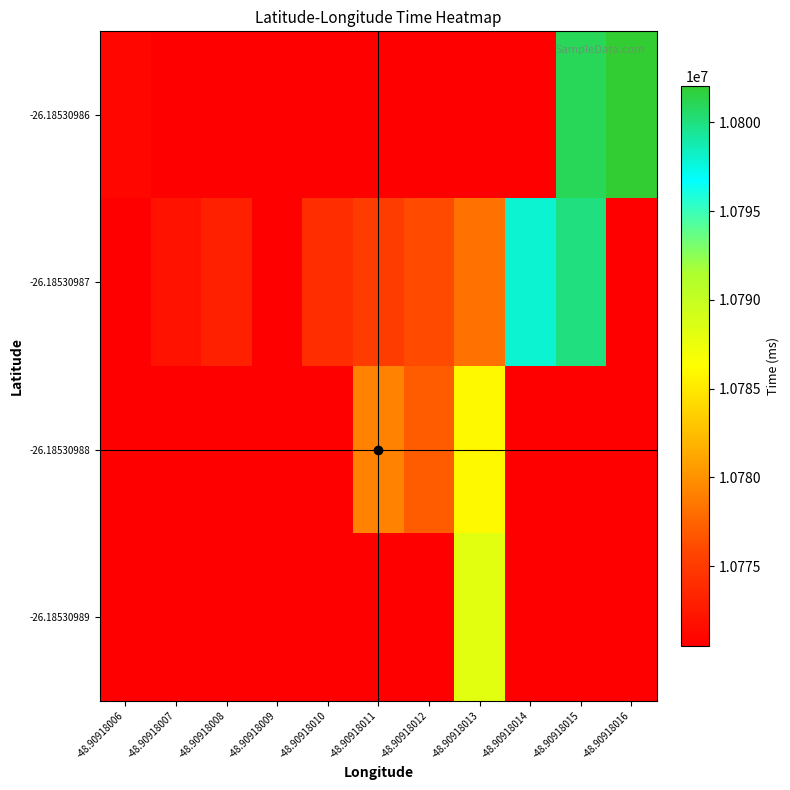

What is the spread (max minus min) of values at -48.90918007?

1526